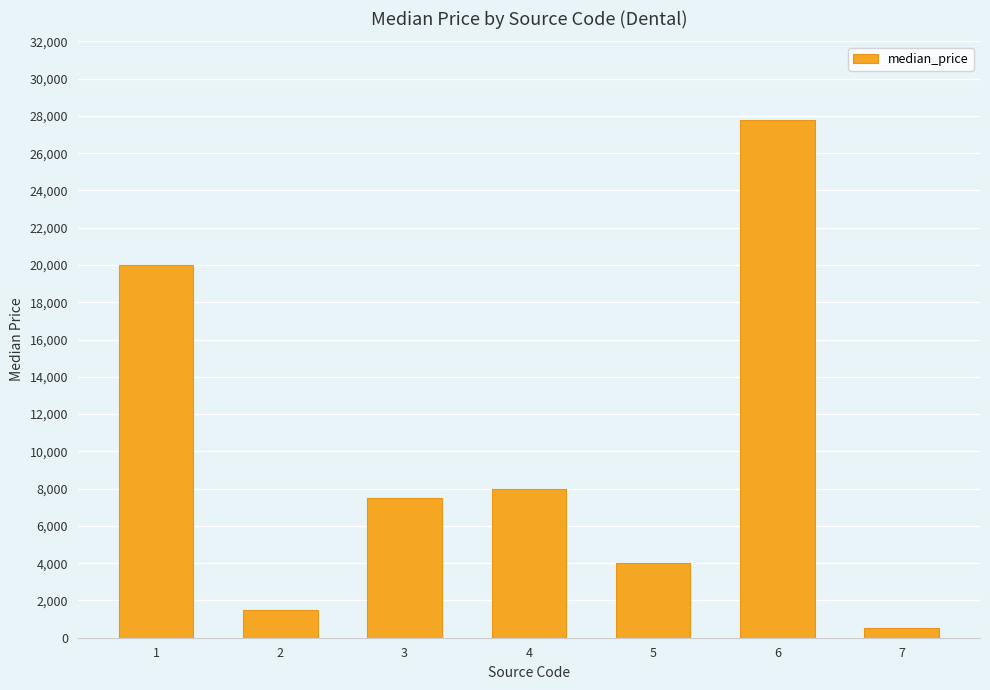

How many series are shown in this chart?

1